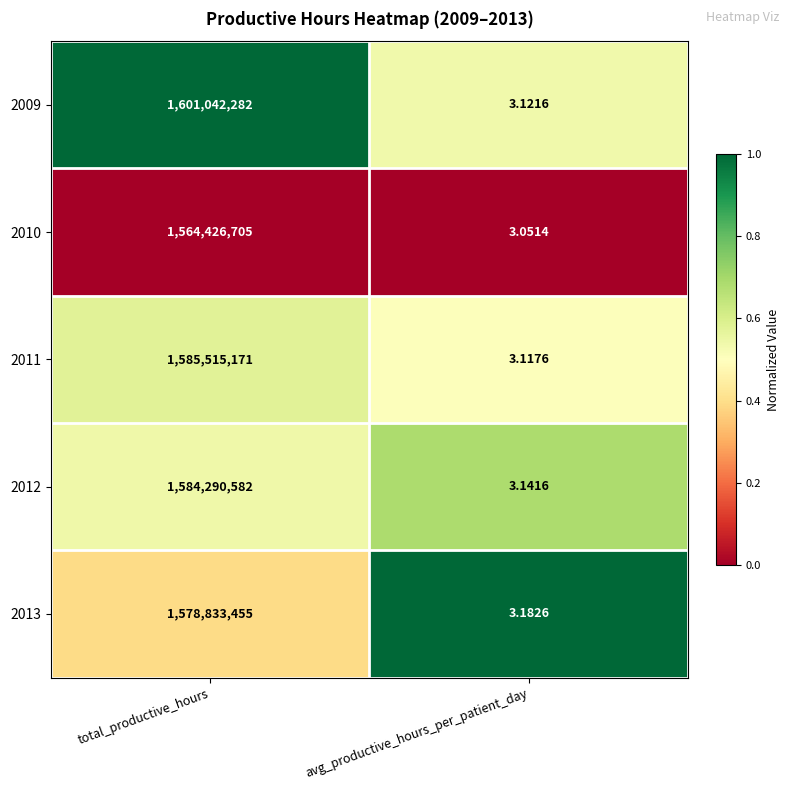

At which category does the chart reach its minimum across all series?

avg_productive_hours_per_patient_day